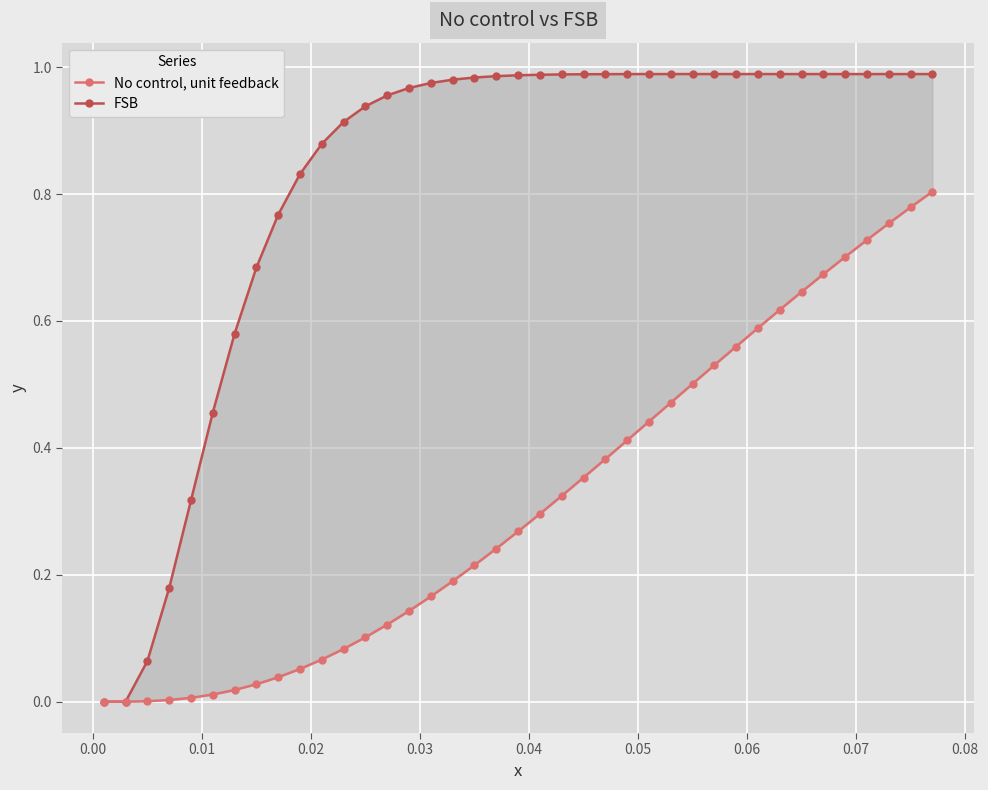

True or false: No control, unit feedback and FSB cross at least once.

False